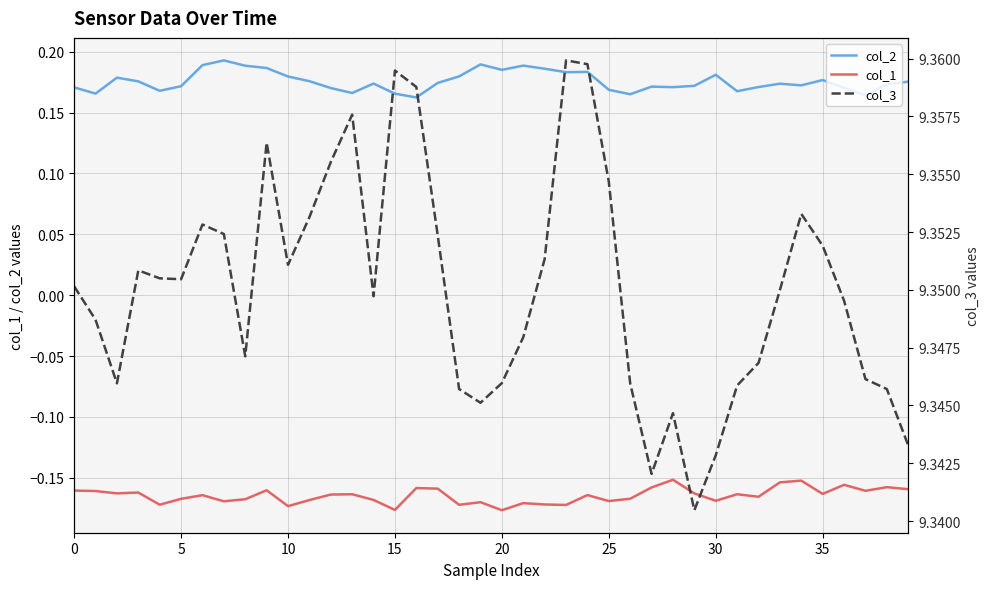

True or false: col_2 and col_1 intersect in this chart.

False